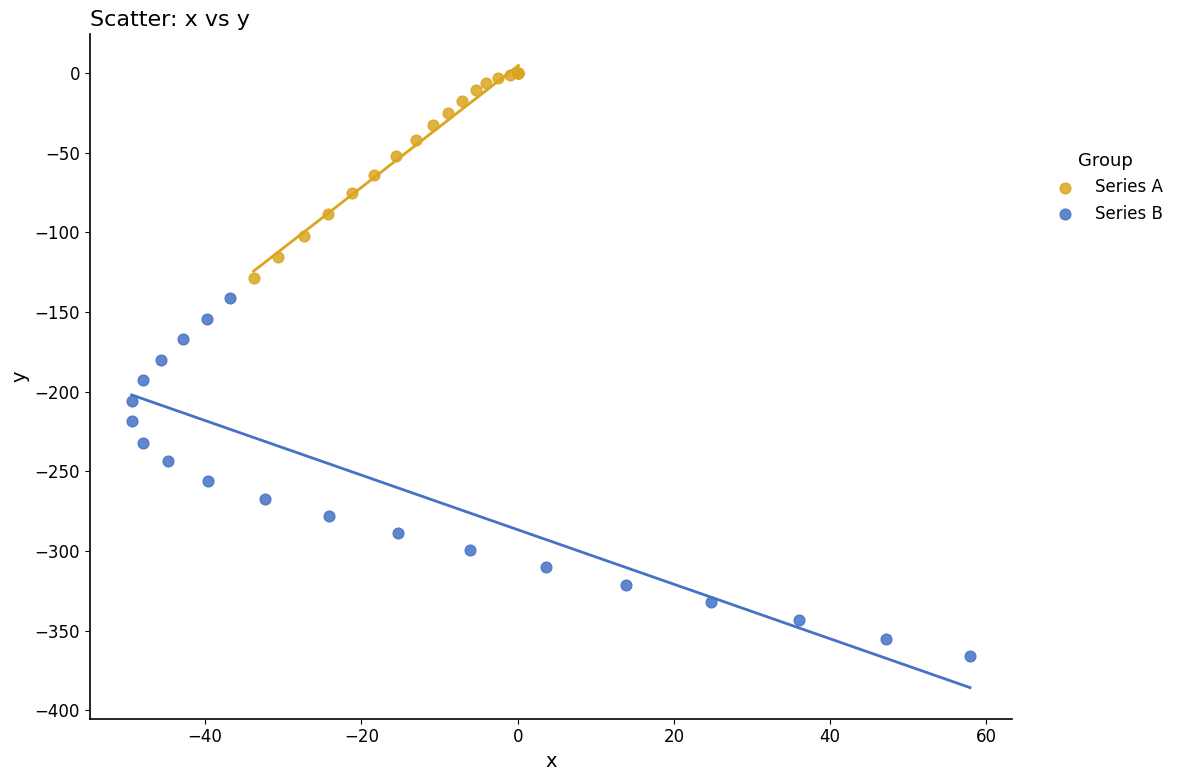

Which series reaches the minimum Y coordinate?

Series B